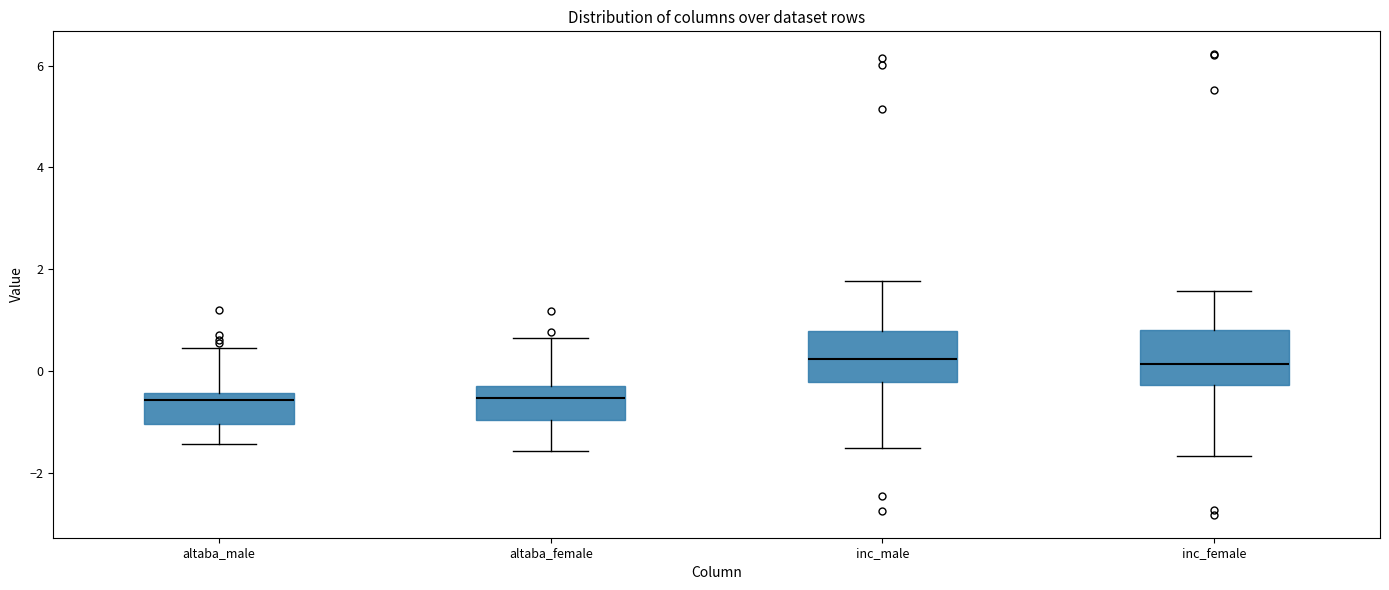

Reading left to right, read every box against the y-axis: the position of its median line, the range the box covers, and the ends of its whiskers. The values are not printed on the chart, so give them approximately, as read against the axis.

altaba_male: median -0.6, box -1.0 to -0.4, whiskers -1.4 to 0.4
altaba_female: median -0.6, box -1.0 to -0.2, whiskers -1.6 to 0.6
inc_male: median 0.2, box -0.2 to 0.8, whiskers -1.6 to 1.8
inc_female: median 0.2, box -0.2 to 0.8, whiskers -1.6 to 1.6